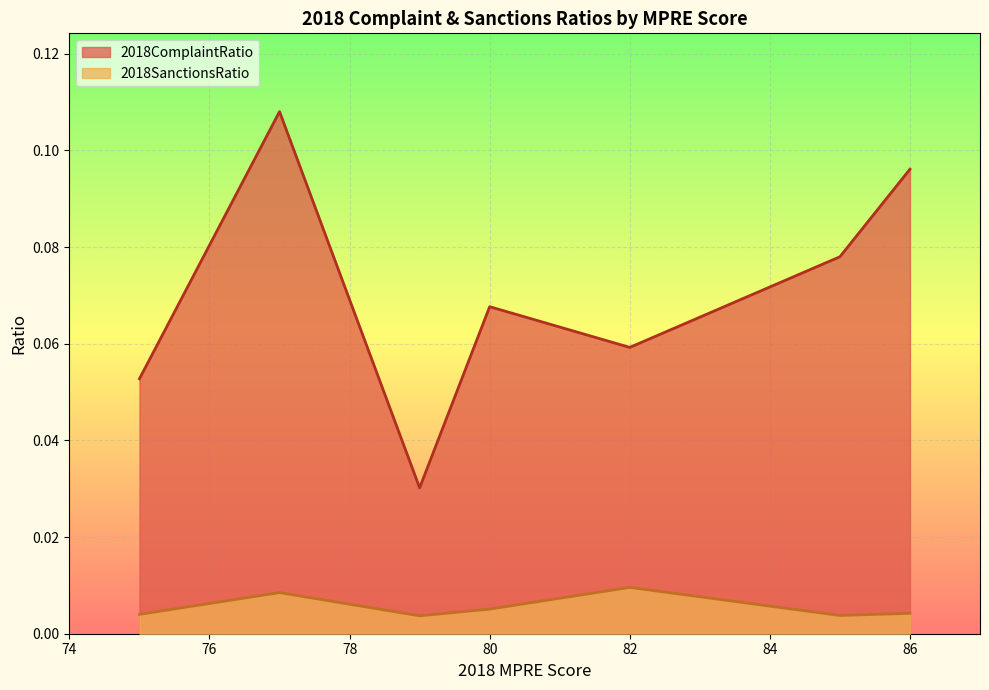

How many lines are shown in the chart?

2